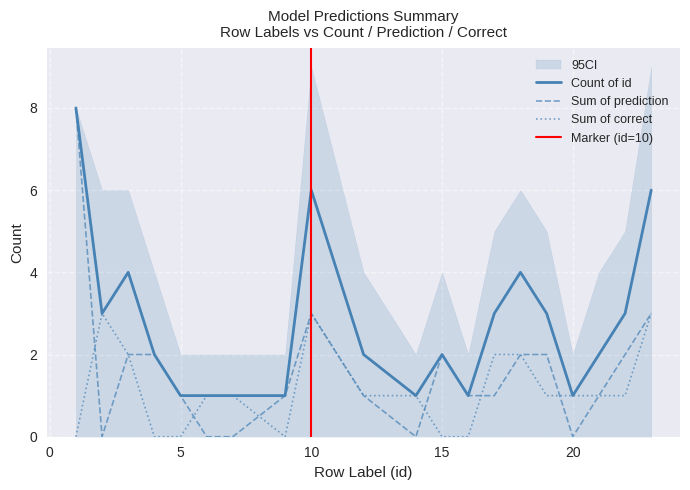

Does the chart display data point markers on the line(s)?

No